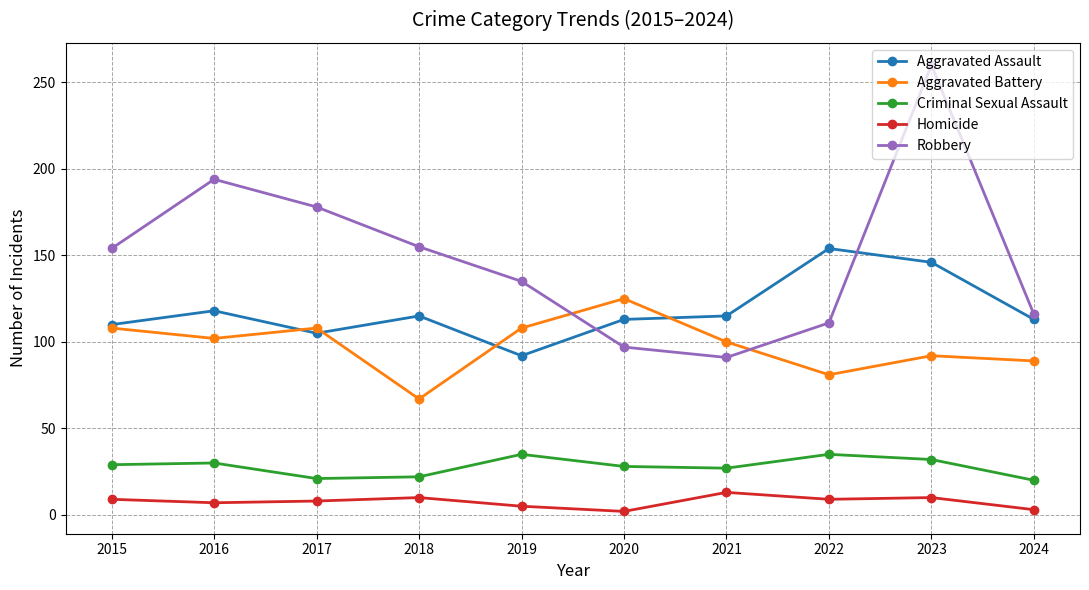

What is the sum of all Aggravated Assault values?

1181